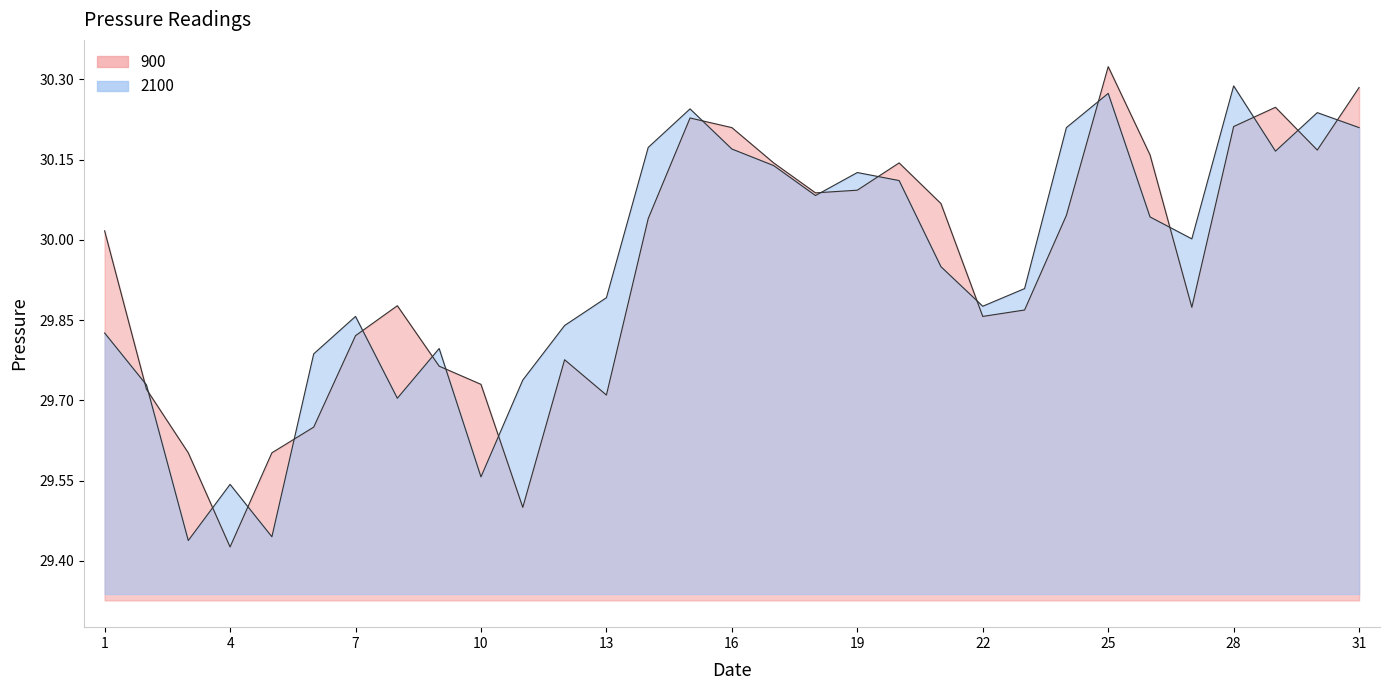

What is the difference between the maximum and minimum values in the 900 series?

0.9